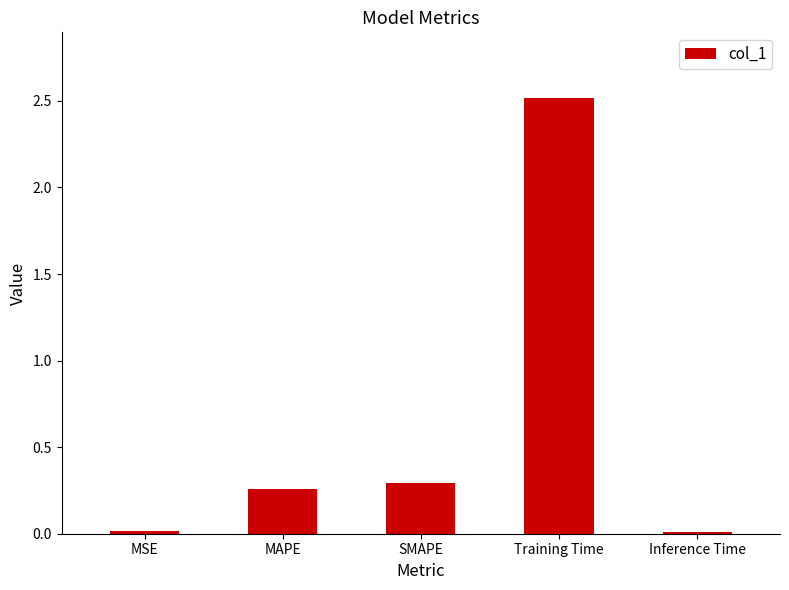

Which has a higher value, MSE or Training Time?

Training Time